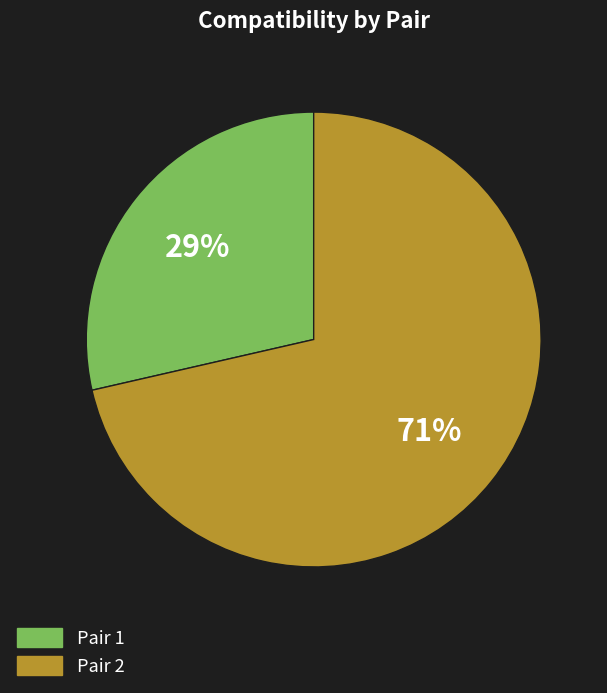

Which slice is the largest?

Pair 2